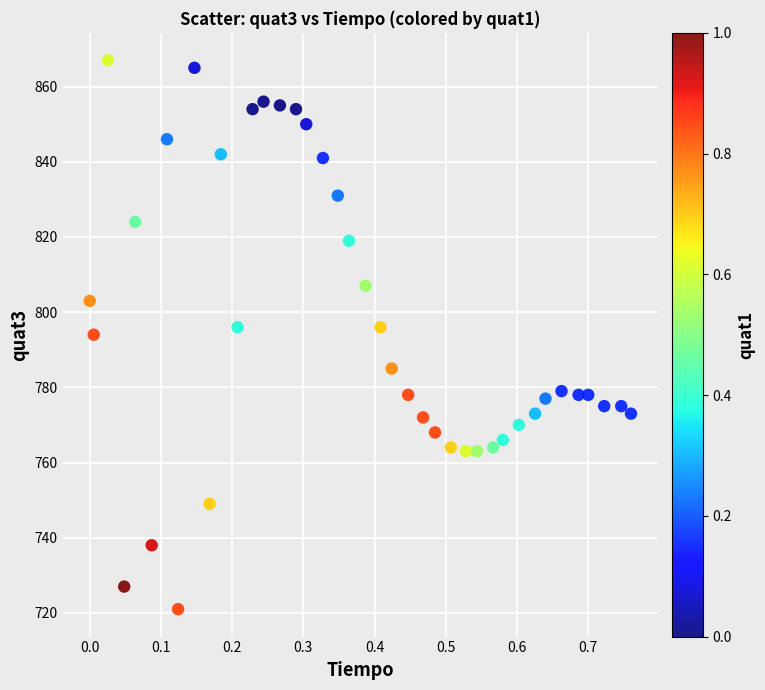

What is the range of Y values (max minus min)?

146